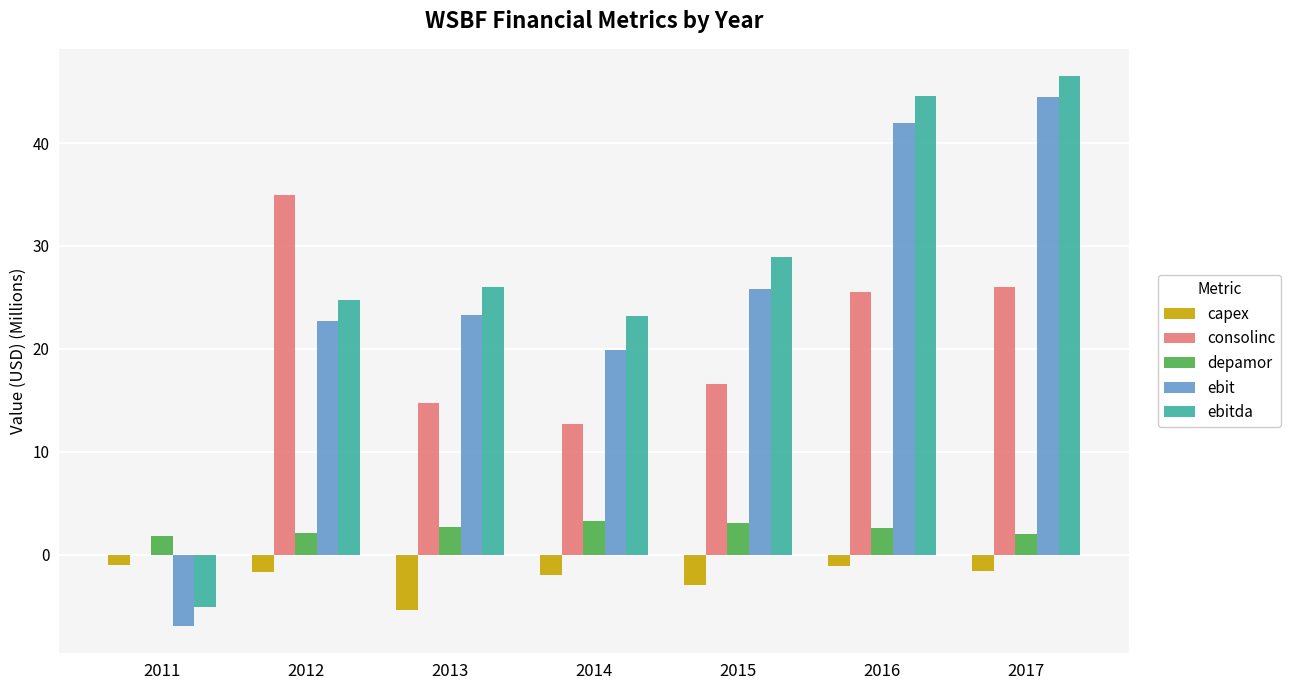

What is the sum of all ebit values?

171.3